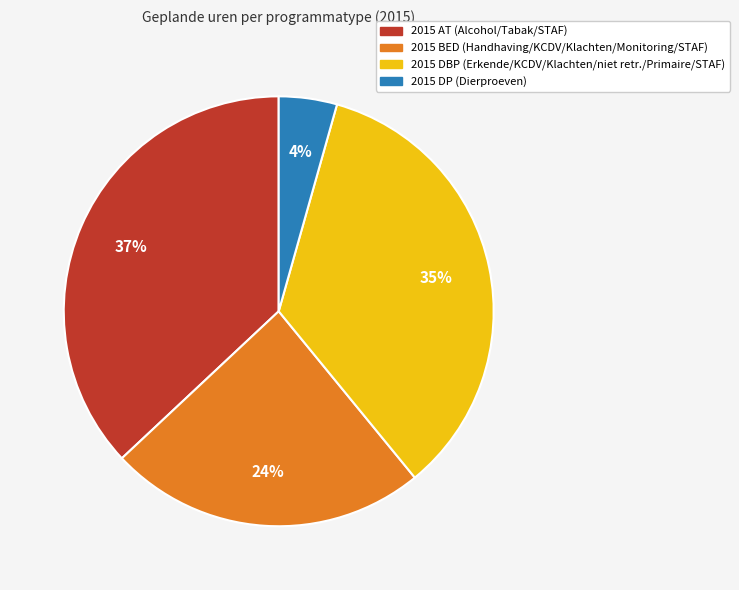

Is there a majority slice in this chart?

No